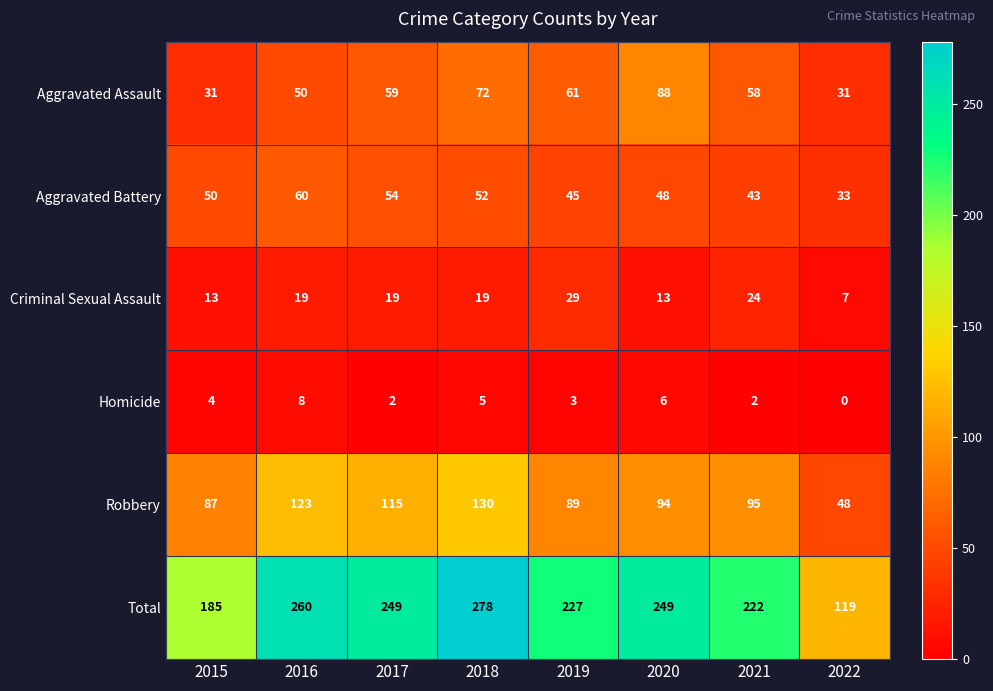

At 2017, list the series in order from smallest to largest.

Homicide, Criminal Sexual Assault, Aggravated Battery, Aggravated Assault, Robbery, Total